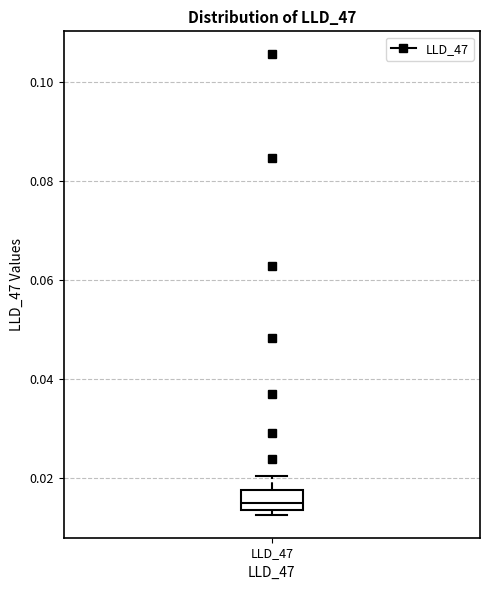

Read this box plot against the y-axis: the position of the median line, the range covered by the box, and the ends of both whiskers. The values are not printed on the chart, so give them approximately, as read against the axis.

median 0.016, box 0.014 to 0.018, whiskers 0.012 to 0.020